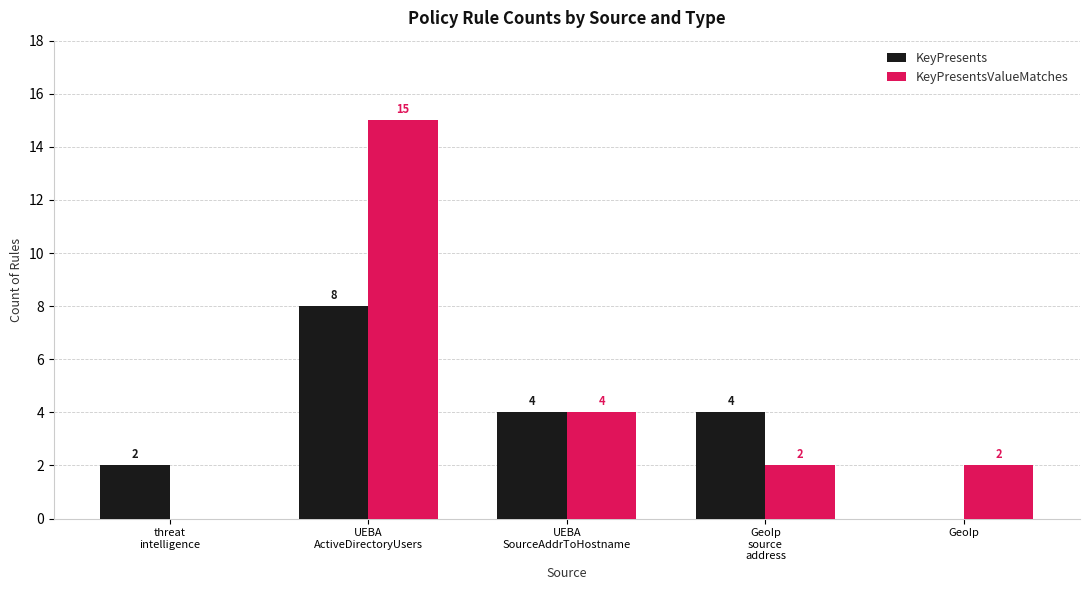

How many values in KeyPresents are above zero?

4